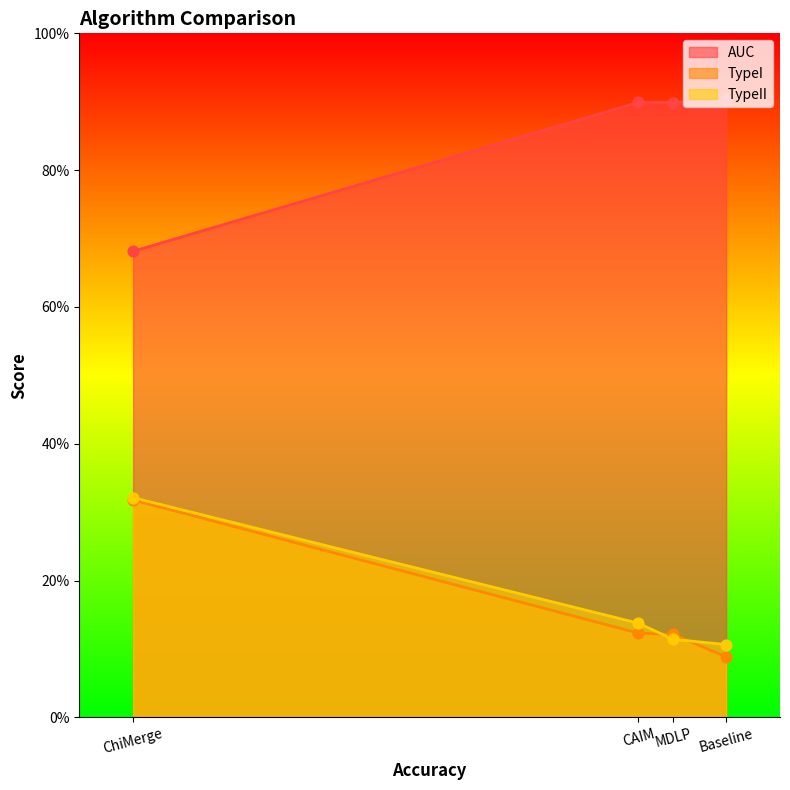

Which series has the widest spread of Y values?

TypeI